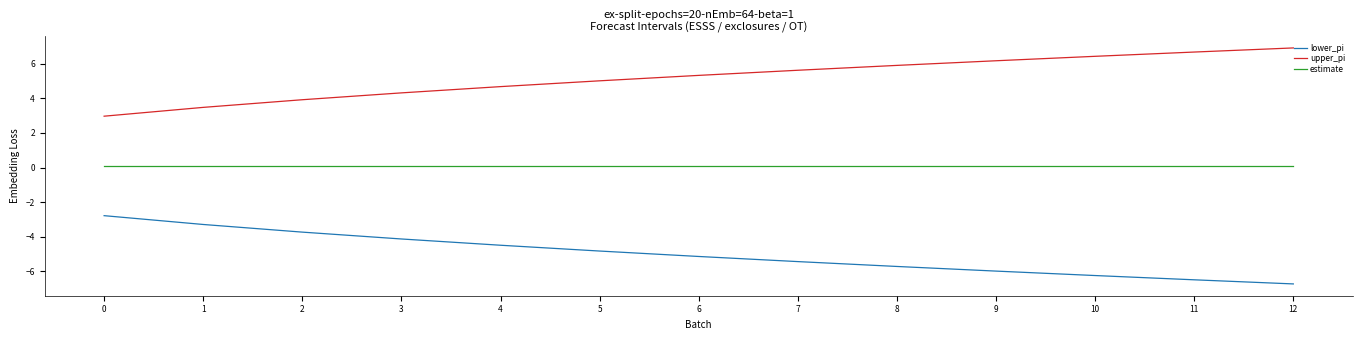

What is the average value of the estimate series?

0.1